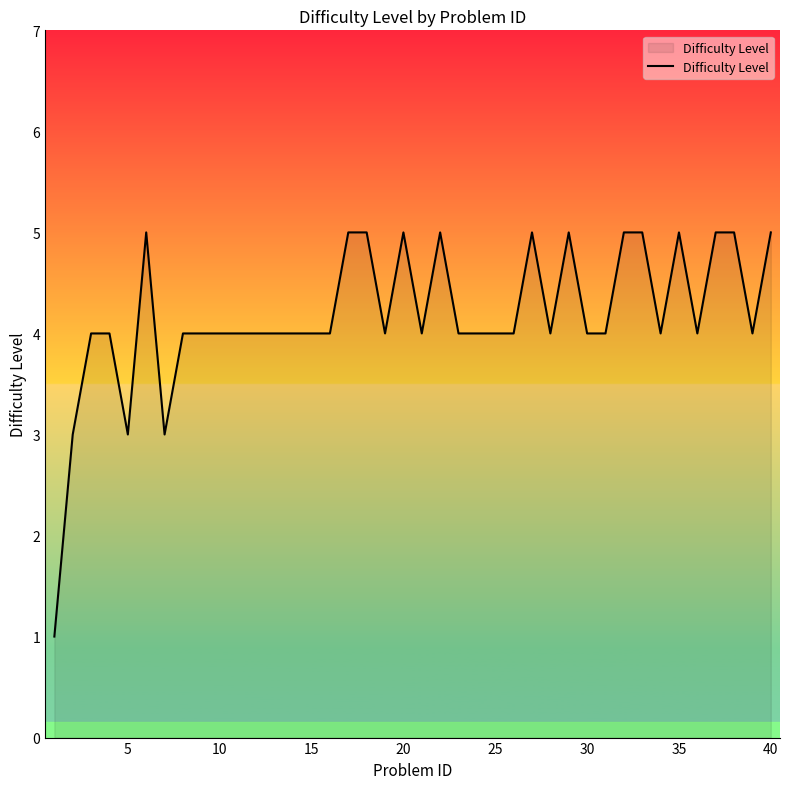

What is the maximum value shown in the chart?

5